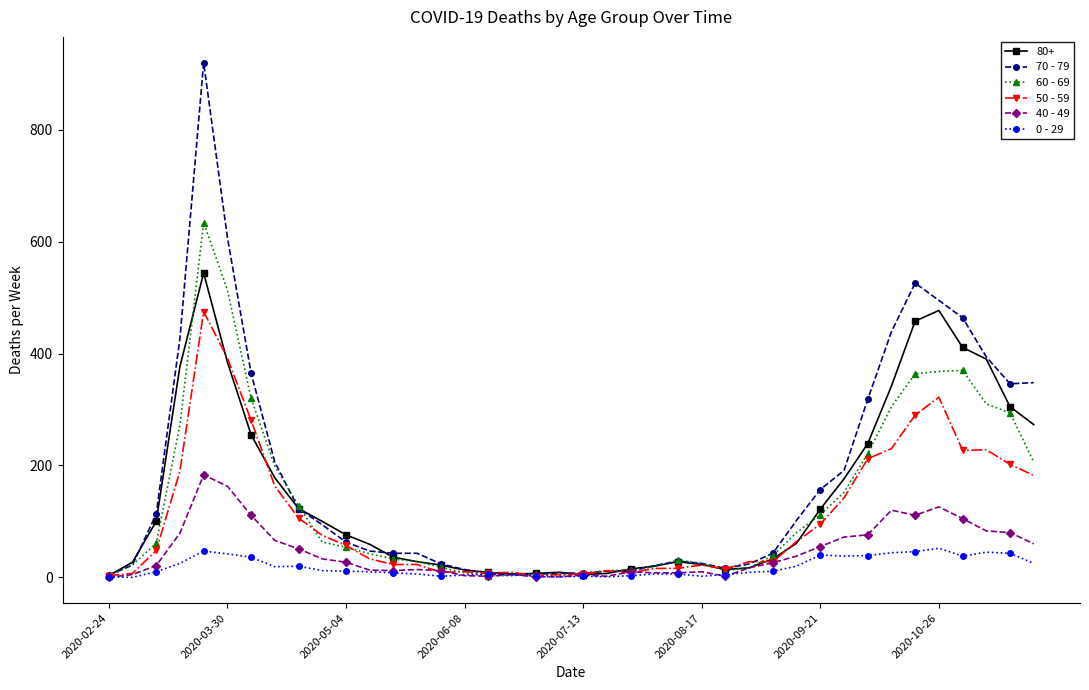

Rank the series by their maximum value, from highest to lowest.

70 - 79, 60 - 69, 80+, 50 - 59, 40 - 49, 0 - 29